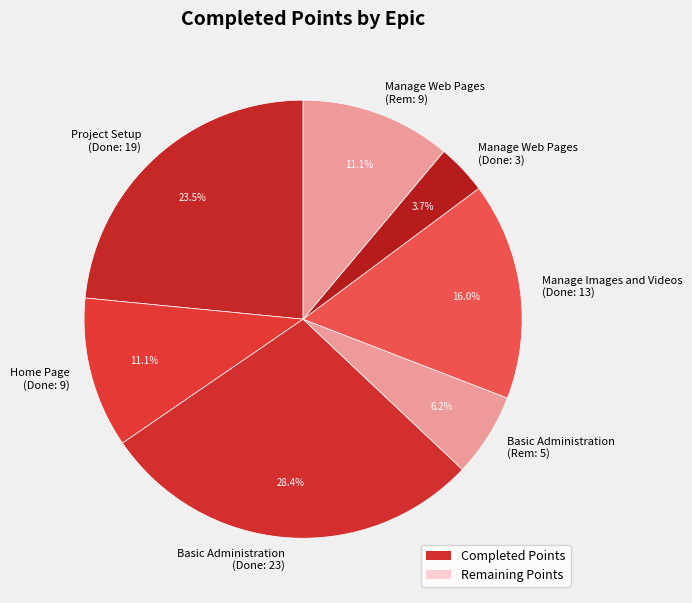

Does Manage Web Pages (Rem: 9) represent more than half of the total?

No